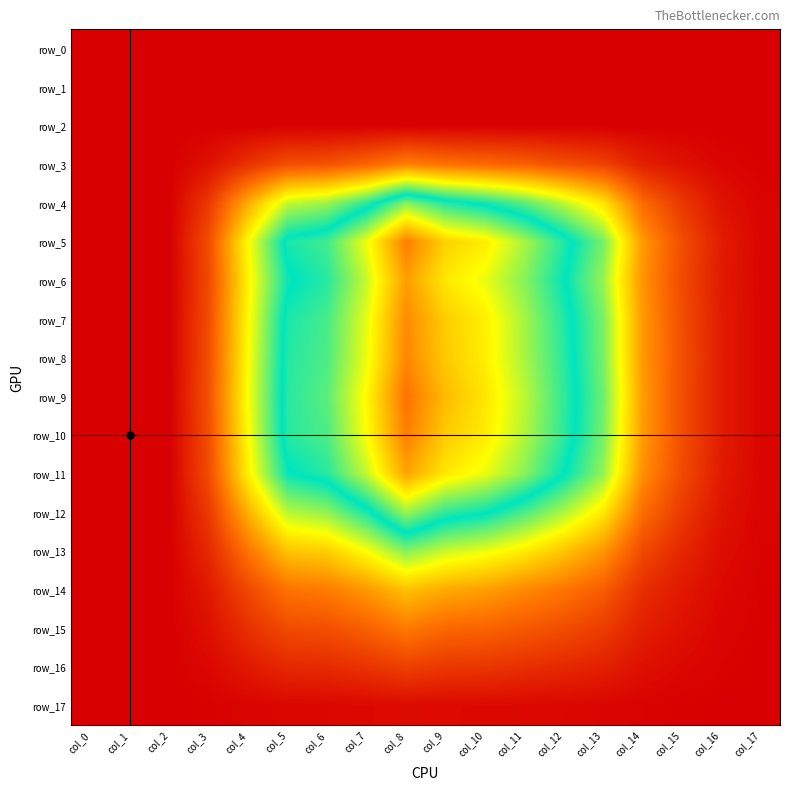

Reading right to left, transcribe all the data shown in this chart.

row_0: col_17=0.0	col_16=0.0	col_15=0.0	col_14=0.0	col_13=0.0	col_12=0.0	col_11=0.0	col_10=0.0	col_9=0.0	col_8=0.0	col_7=0.0	col_6=0.0	col_5=0.0	col_4=0.0	col_3=0.0	col_2=0.0	col_1=0.0	col_0=0.0
row_1: col_17=0.0	col_16=0.0	col_15=0.0	col_14=0.0	col_13=0.0	col_12=0.0	col_11=0.0	col_10=0.0	col_9=0.0	col_8=0.0	col_7=0.0	col_6=0.0	col_5=0.0	col_4=0.0	col_3=0.0	col_2=0.0	col_1=0.0	col_0=0.0
row_2: col_17=0.0	col_16=0.0	col_15=0.0	col_14=0.0	col_13=0.0	col_12=0.0	col_11=0.0	col_10=0.0	col_9=0.0	col_8=0.0	col_7=0.0	col_6=0.0	col_5=0.0	col_4=0.0	col_3=0.0	col_2=0.0	col_1=0.0	col_0=0.0
row_3: col_17=0.0	col_16=0.0	col_15=0.0	col_14=0.0	col_13=0.0	col_12=0.0	col_11=0.0	col_10=0.0	col_9=0.0	col_8=0.0	col_7=0.0	col_6=0.0	col_5=0.0	col_4=0.0	col_3=0.0	col_2=0.0	col_1=0.0	col_0=0.0
row_4: col_17=0.0	col_16=0.0	col_15=0.0	col_14=0.0	col_13=0.0	col_12=0.1	col_11=0.1	col_10=0.1	col_9=0.1	col_8=0.1	col_7=0.1	col_6=0.1	col_5=0.0	col_4=0.0	col_3=0.0	col_2=0.0	col_1=0.0	col_0=0.0
row_5: col_17=0.0	col_16=0.0	col_15=0.0	col_14=0.0	col_13=0.1	col_12=0.1	col_11=0.1	col_10=0.1	col_9=0.1	col_8=0.1	col_7=0.1	col_6=0.1	col_5=0.1	col_4=0.0	col_3=0.0	col_2=0.0	col_1=0.0	col_0=0.0
row_6: col_17=0.0	col_16=0.0	col_15=0.0	col_14=0.0	col_13=0.1	col_12=0.1	col_11=0.1	col_10=0.1	col_9=0.1	col_8=0.1	col_7=0.1	col_6=0.1	col_5=0.1	col_4=0.0	col_3=0.0	col_2=0.0	col_1=0.0	col_0=0.0
row_7: col_17=0.0	col_16=0.0	col_15=0.0	col_14=0.0	col_13=0.1	col_12=0.1	col_11=0.1	col_10=0.1	col_9=0.1	col_8=0.1	col_7=0.1	col_6=0.1	col_5=0.1	col_4=0.0	col_3=0.0	col_2=0.0	col_1=0.0	col_0=0.0
row_8: col_17=0.0	col_16=0.0	col_15=0.0	col_14=0.0	col_13=0.1	col_12=0.1	col_11=0.1	col_10=0.1	col_9=0.1	col_8=0.1	col_7=0.1	col_6=0.1	col_5=0.1	col_4=0.0	col_3=0.0	col_2=0.0	col_1=0.0	col_0=0.0
row_9: col_17=0.0	col_16=0.0	col_15=0.0	col_14=0.0	col_13=0.1	col_12=0.1	col_11=0.1	col_10=0.1	col_9=0.1	col_8=0.1	col_7=0.1	col_6=0.1	col_5=0.1	col_4=0.0	col_3=0.0	col_2=0.0	col_1=0.0	col_0=0.0
row_10: col_17=0.0	col_16=0.0	col_15=0.0	col_14=0.0	col_13=0.1	col_12=0.1	col_11=0.1	col_10=0.1	col_9=0.1	col_8=0.1	col_7=0.1	col_6=0.1	col_5=0.1	col_4=0.0	col_3=0.0	col_2=0.0	col_1=0.0	col_0=0.0
row_11: col_17=0.0	col_16=0.0	col_15=0.0	col_14=0.0	col_13=0.1	col_12=0.1	col_11=0.1	col_10=0.1	col_9=0.1	col_8=0.1	col_7=0.1	col_6=0.1	col_5=0.1	col_4=0.0	col_3=0.0	col_2=0.0	col_1=0.0	col_0=0.0
row_12: col_17=0.0	col_16=0.0	col_15=0.0	col_14=0.0	col_13=0.0	col_12=0.1	col_11=0.1	col_10=0.1	col_9=0.1	col_8=0.1	col_7=0.1	col_6=0.1	col_5=0.1	col_4=0.0	col_3=0.0	col_2=0.0	col_1=0.0	col_0=0.0
row_13: col_17=0.0	col_16=0.0	col_15=0.0	col_14=0.0	col_13=0.0	col_12=0.0	col_11=0.0	col_10=0.0	col_9=0.0	col_8=0.1	col_7=0.0	col_6=0.0	col_5=0.0	col_4=0.0	col_3=0.0	col_2=0.0	col_1=0.0	col_0=0.0
row_14: col_17=0.0	col_16=0.0	col_15=0.0	col_14=0.0	col_13=0.0	col_12=0.0	col_11=0.0	col_10=0.0	col_9=0.0	col_8=0.0	col_7=0.0	col_6=0.0	col_5=0.0	col_4=0.0	col_3=0.0	col_2=0.0	col_1=0.0	col_0=0.0
row_15: col_17=0.0	col_16=0.0	col_15=0.0	col_14=0.0	col_13=0.0	col_12=0.0	col_11=0.0	col_10=0.0	col_9=0.0	col_8=0.0	col_7=0.0	col_6=0.0	col_5=0.0	col_4=0.0	col_3=0.0	col_2=0.0	col_1=0.0	col_0=0.0
row_16: col_17=0.0	col_16=0.0	col_15=0.0	col_14=0.0	col_13=0.0	col_12=0.0	col_11=0.0	col_10=0.0	col_9=0.0	col_8=0.0	col_7=0.0	col_6=0.0	col_5=0.0	col_4=0.0	col_3=0.0	col_2=0.0	col_1=0.0	col_0=0.0
row_17: col_17=0.0	col_16=0.0	col_15=0.0	col_14=0.0	col_13=0.0	col_12=0.0	col_11=0.0	col_10=0.0	col_9=0.0	col_8=0.0	col_7=0.0	col_6=0.0	col_5=0.0	col_4=0.0	col_3=0.0	col_2=0.0	col_1=0.0	col_0=0.0